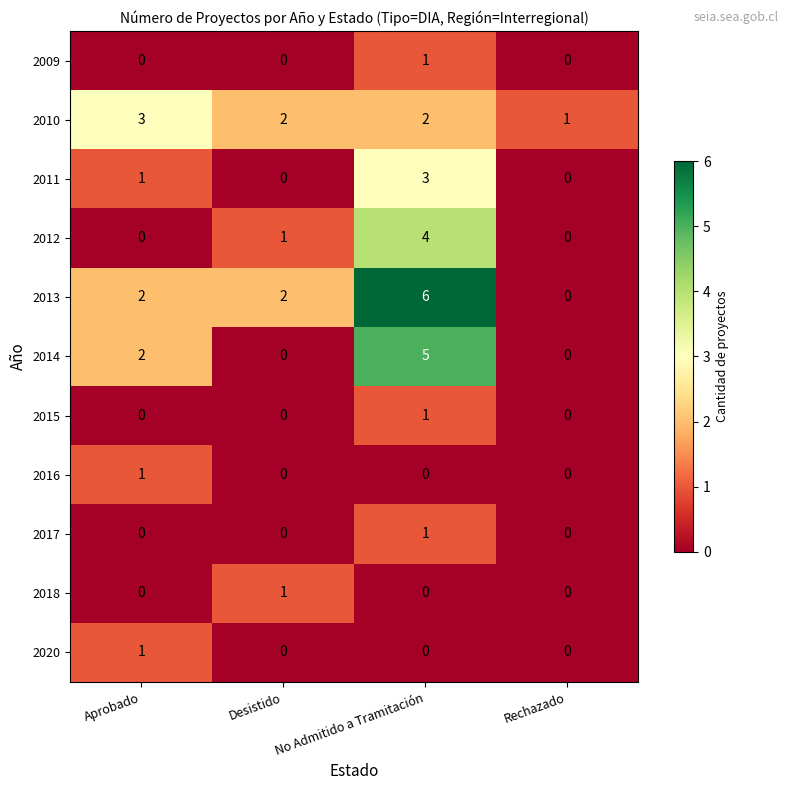

Which series has the widest spread of values?

2013